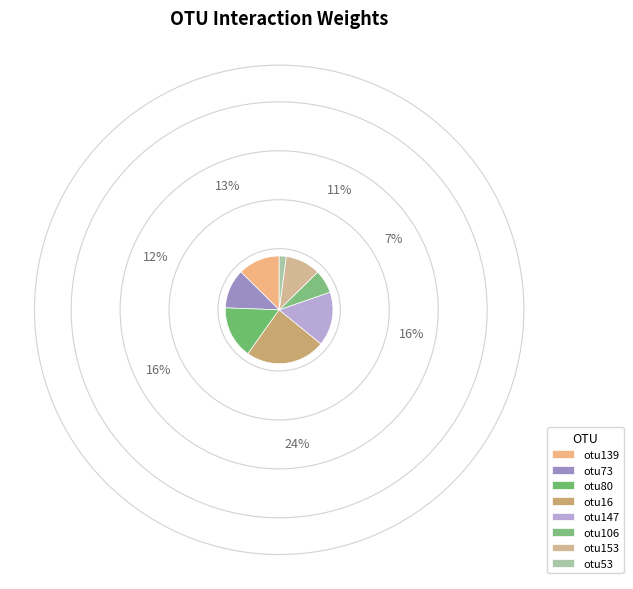

Is the sum of otu139 and otu53 greater than half?

No